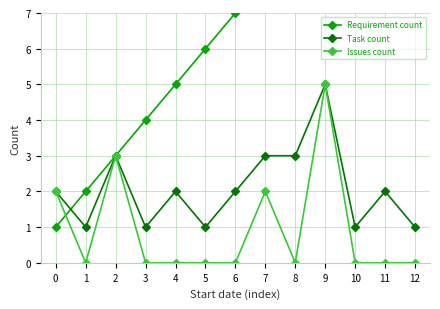

What is the sum of the Issues count values at 0 and 10?

2